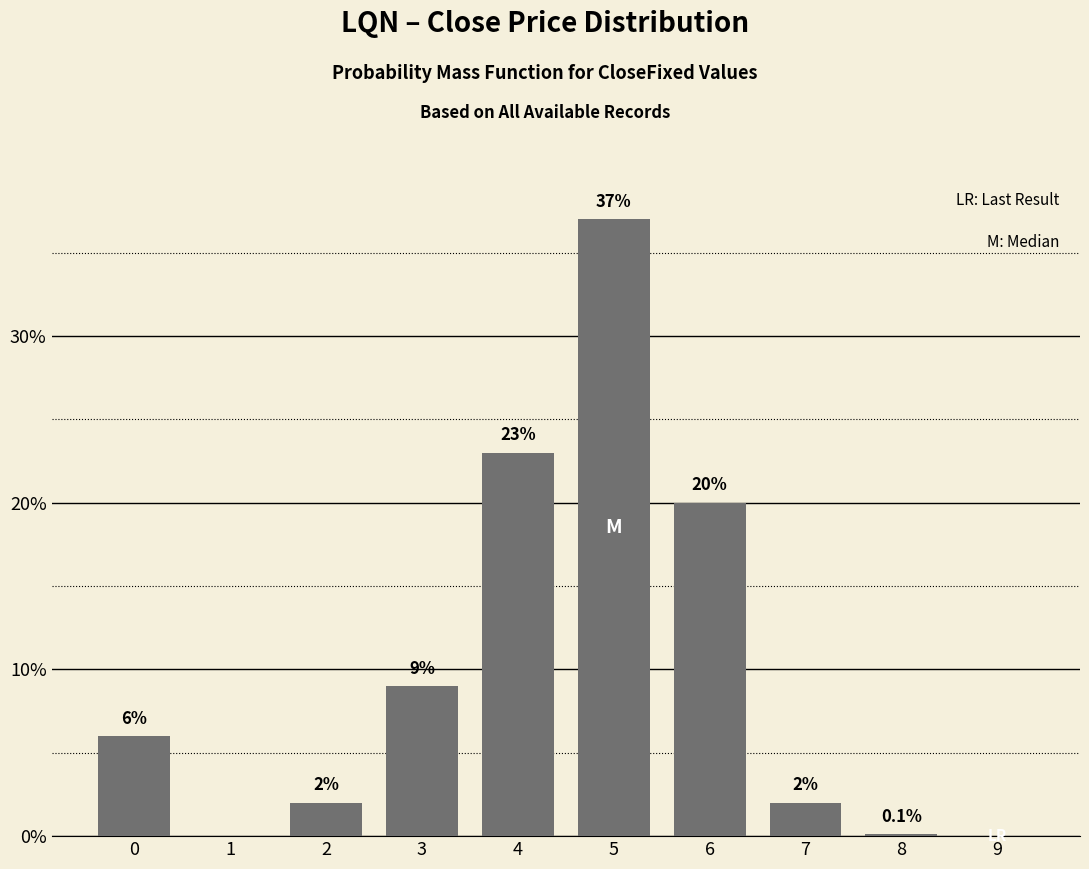

Reading right to left, extract all data points from this chart.

9=0.0	8=0.1	7=2.0	6=20.0	5=37.0	4=23.0	3=9.0	2=2.0	1=0.0	0=6.0